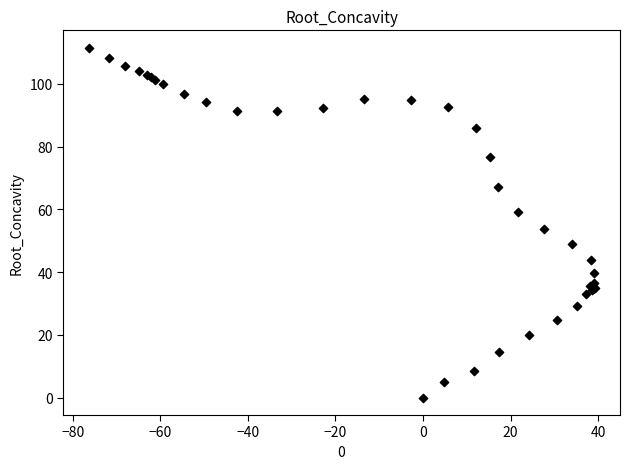

What Y value in the scatter plot is closest to 55?

53.7